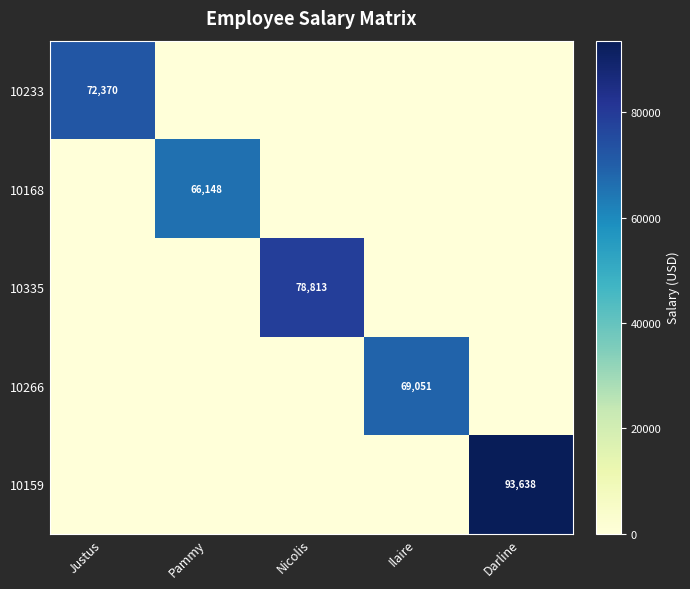

How many data points does each series have?

5